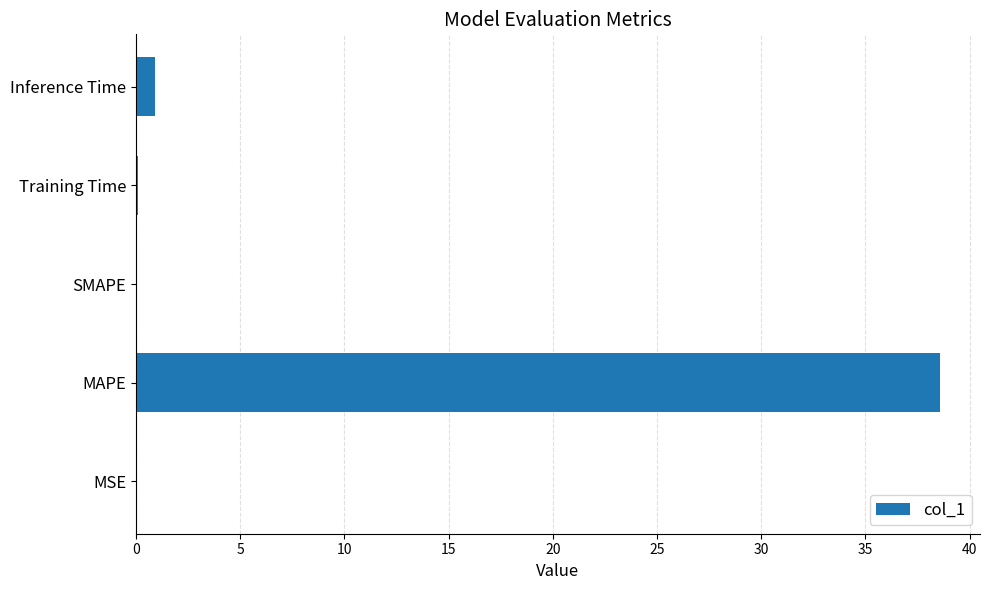

Count the number of data series in this chart.

1